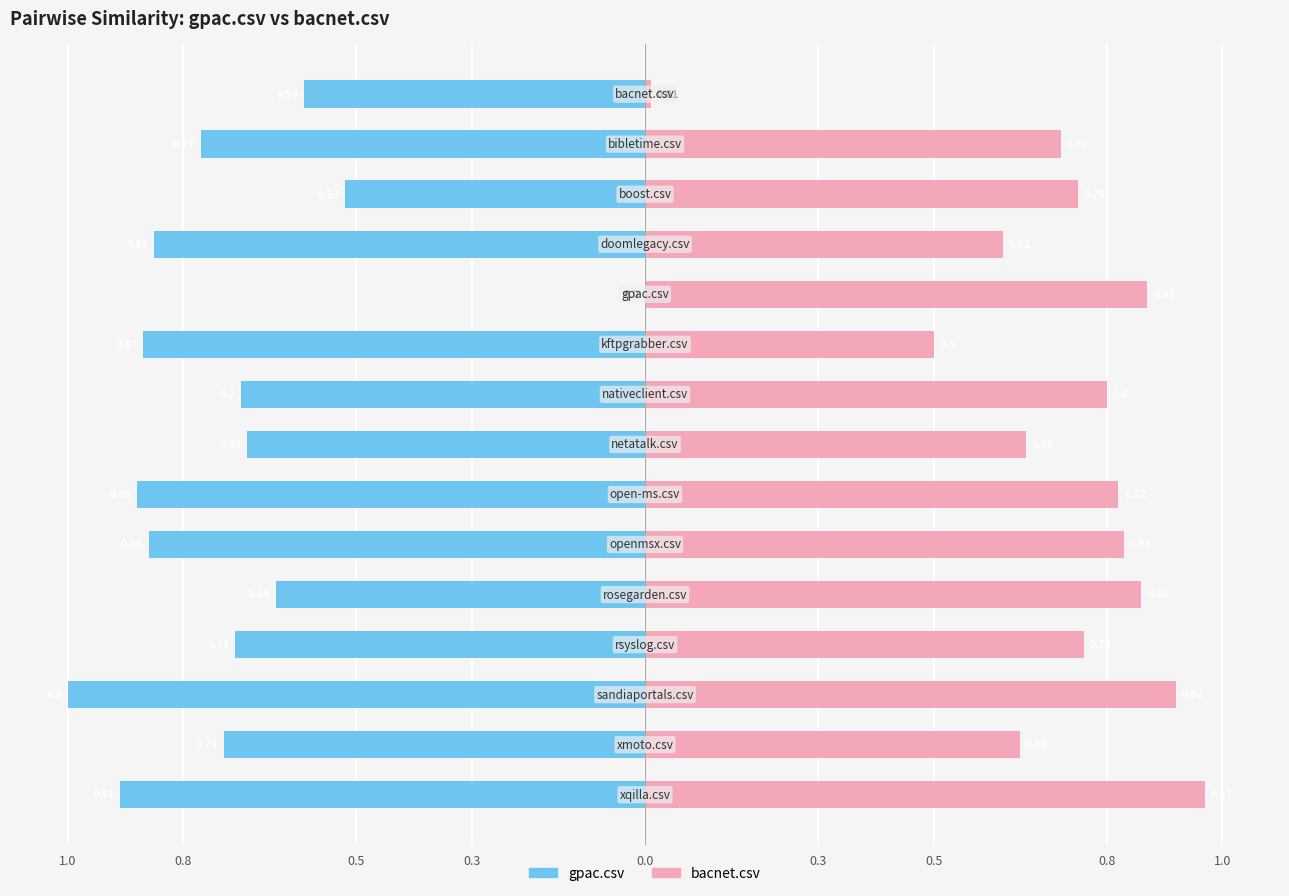

What is the spread (max minus min) of values at 1.0?

0.6